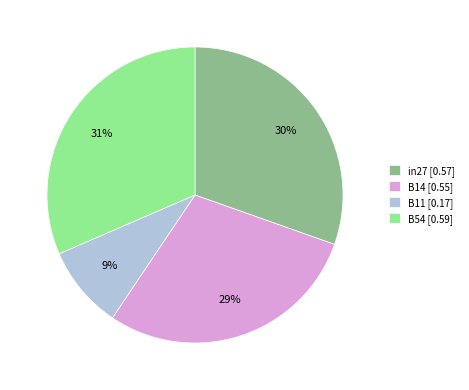

To the nearest percent, what percentage of the pie is B11 [0.17]?

9%